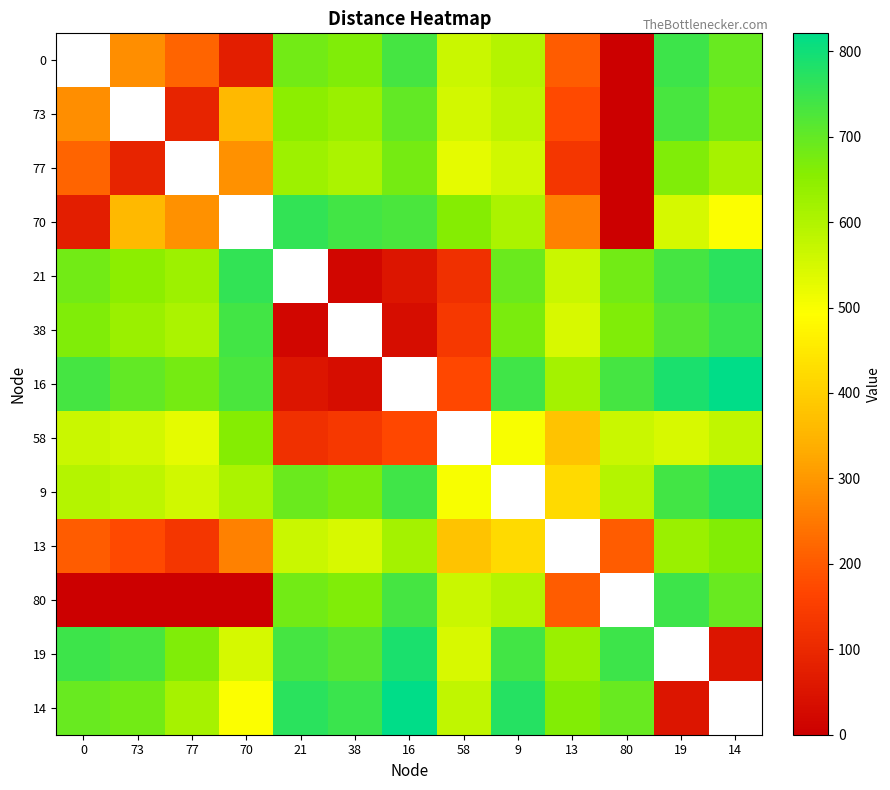

List the labels in order of 21 value, largest first.

21, 14, 70, 19, 9, 0, 80, 73, 77, 13, 58, 16, 38